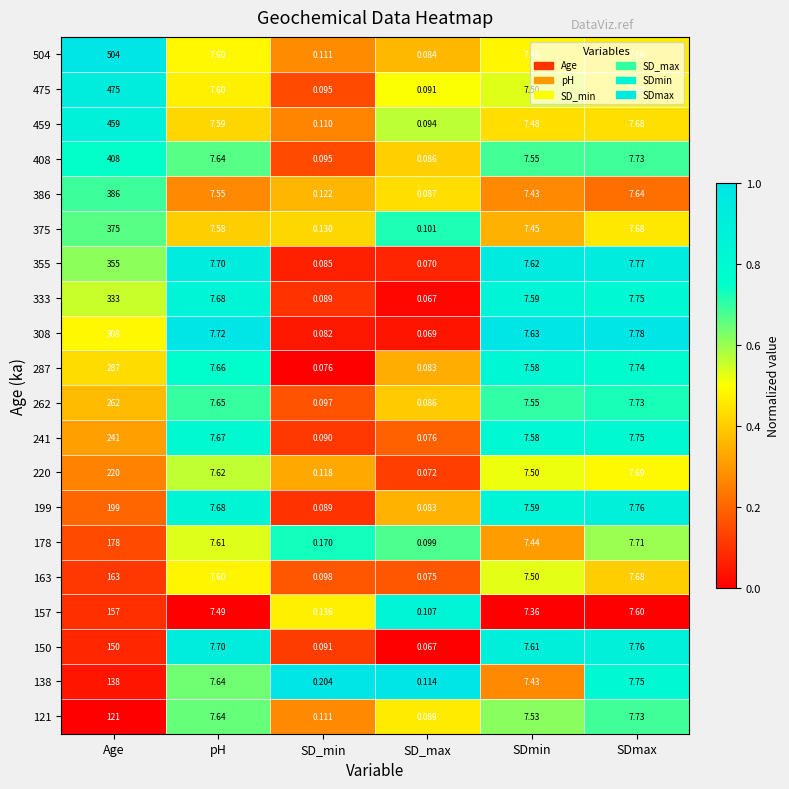

At which category is the sum across all series the highest?

Age